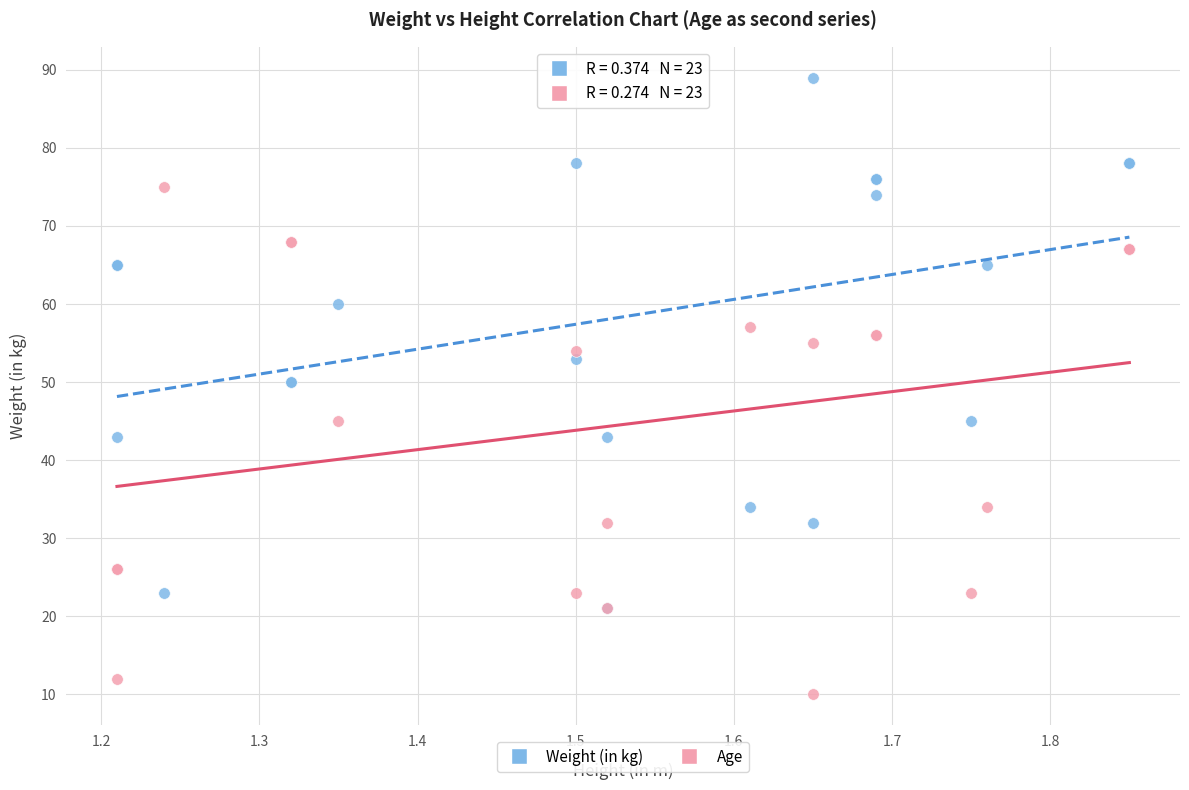

Which series reaches the maximum Y coordinate?

Weight (in kg)